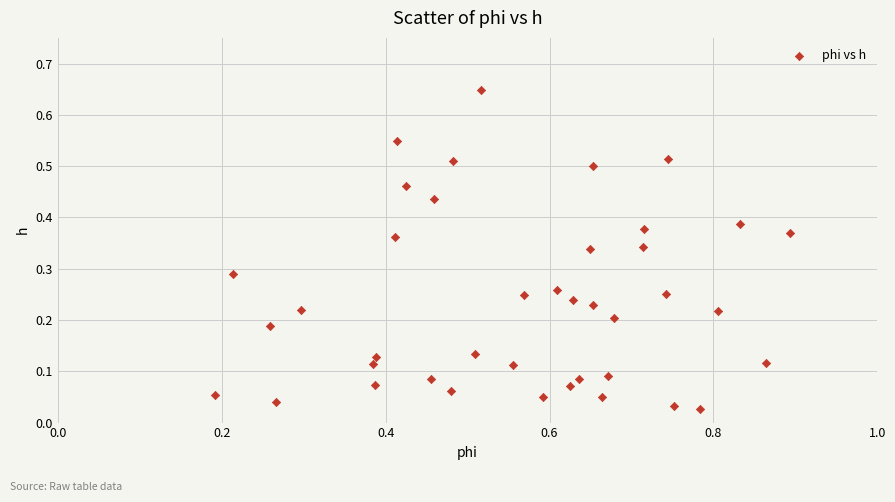

What is the range of X values (max minus min)?

0.7